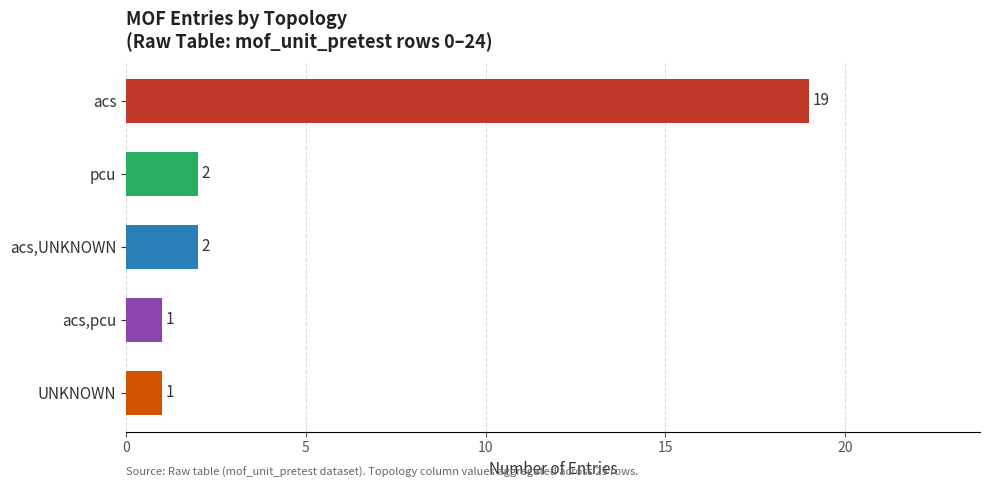

Reading top to bottom, list all the values displayed in this chart.

acs=19	pcu=2	acs,UNKNOWN=2	acs,pcu=1	UNKNOWN=1